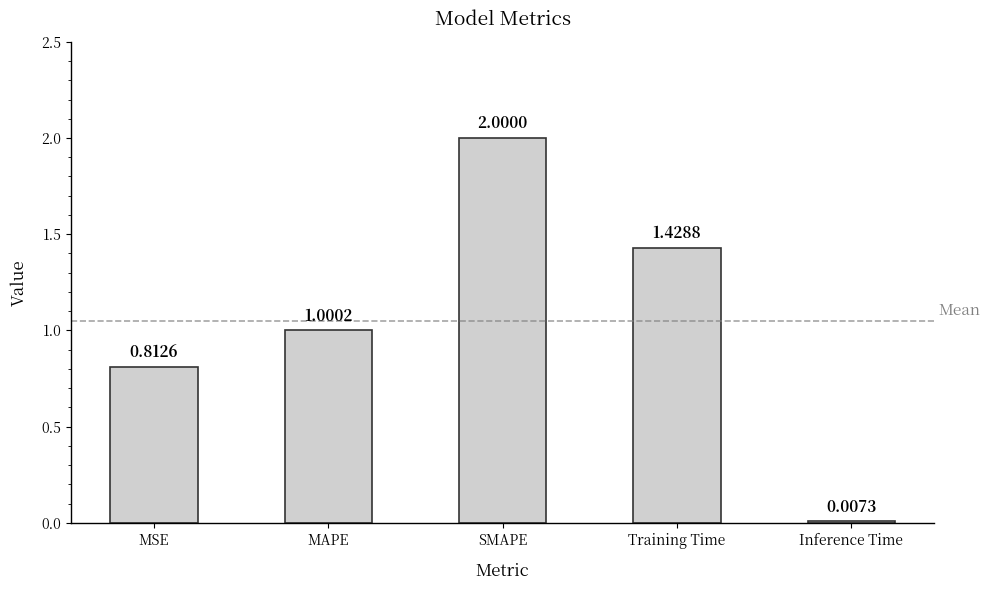

True or false: the data shows 1.0 at MAPE.

True